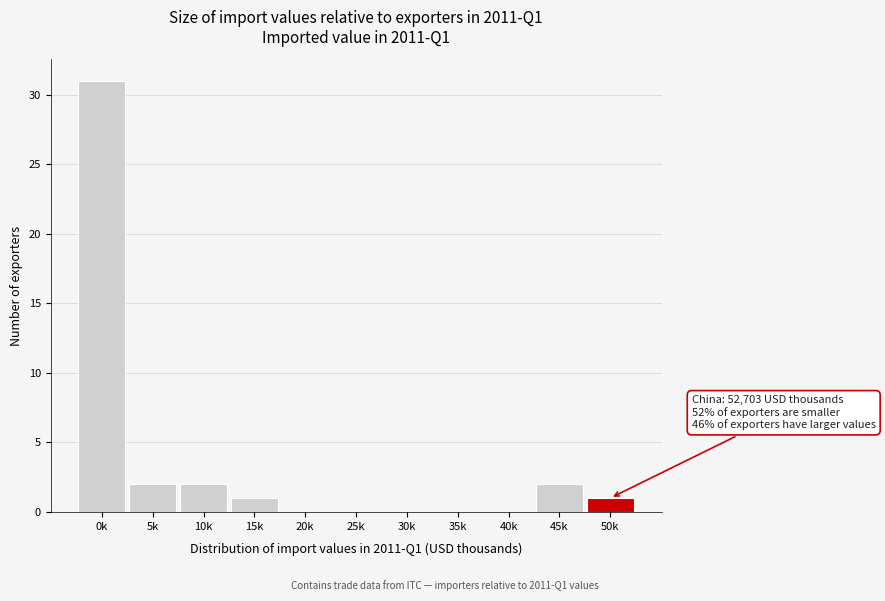

Reading left to right, what are all the values shown in this chart?

0k=31	5k=2	10k=2	15k=1	20k=0	25k=0	30k=0	35k=0	40k=0	45k=2	50k=1